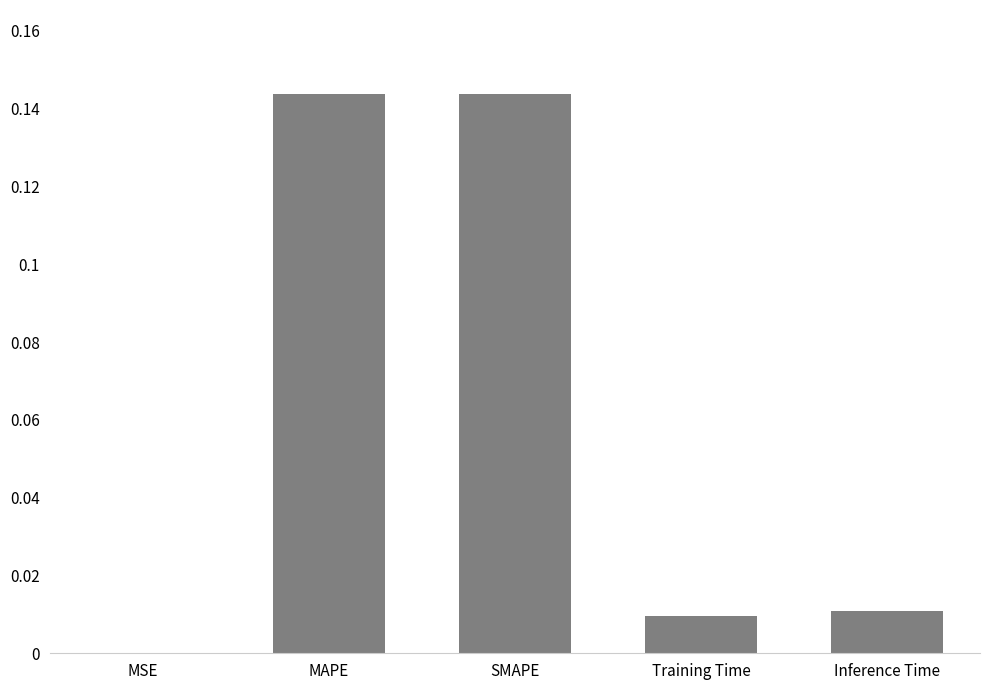

What is the sum of all values?

0.3